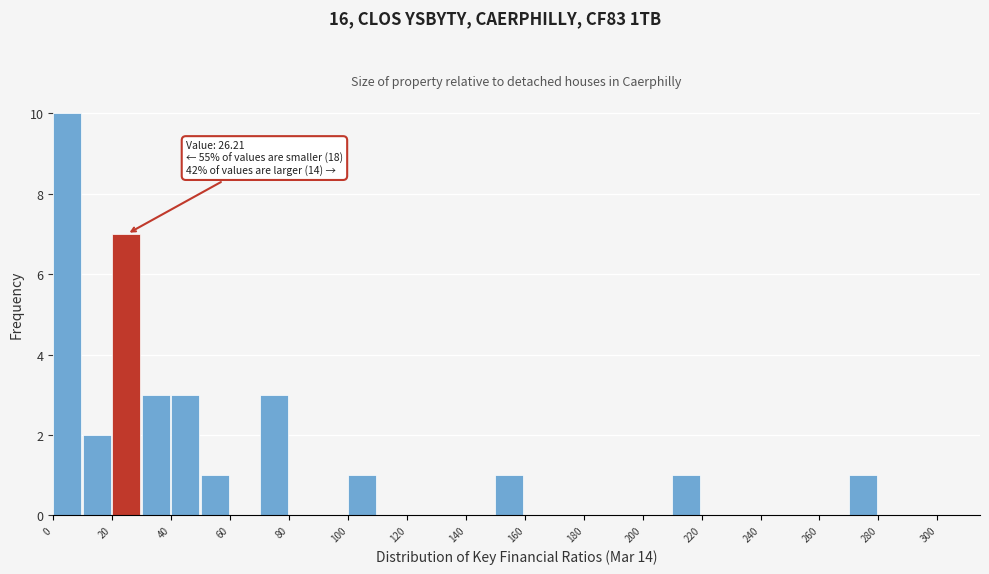

Over which range of the x-axis is the bar tallest?

0 to 10